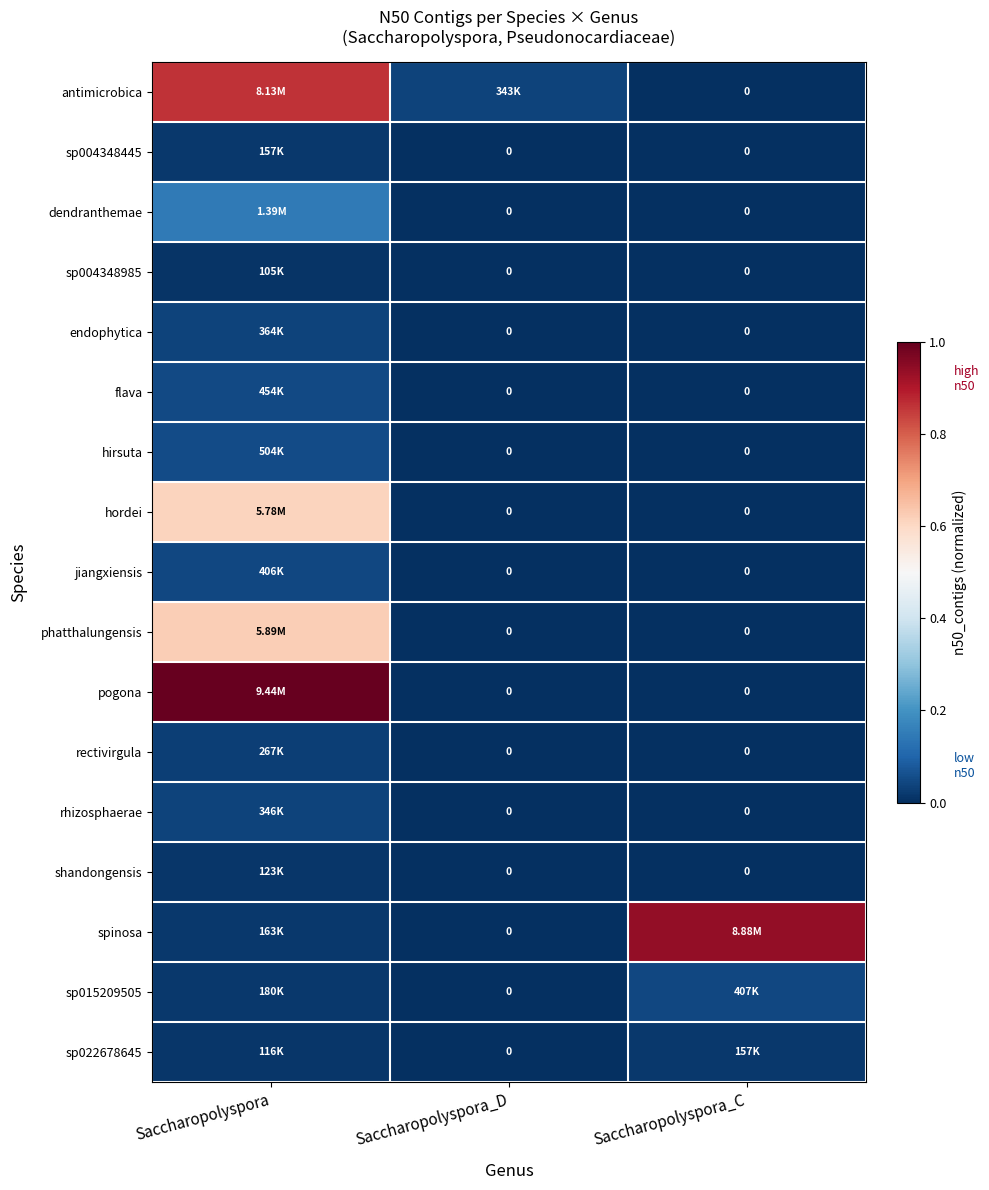

How many positive values does the shandongensis series have?

1